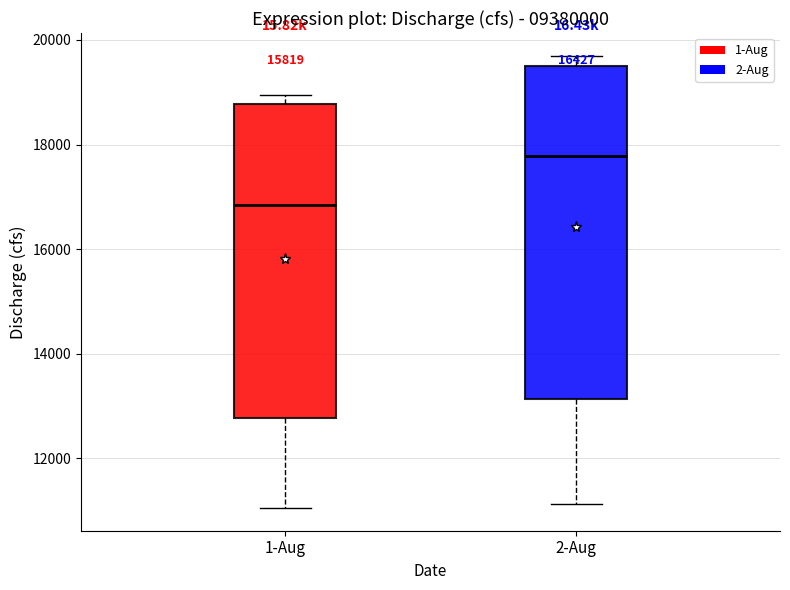

Reading left to right, transcribe this box plot: for each box, give where its median line is, the range the box spans, and where its two whiskers end, as read against the y-axis. The values are not printed on the chart, so give them approximately, as read against the axis.

1-Aug: median 16800, box 12800 to 18800, whiskers 11000 to 19000
2-Aug: median 17800, box 13200 to 19600, whiskers 11200 to 19800